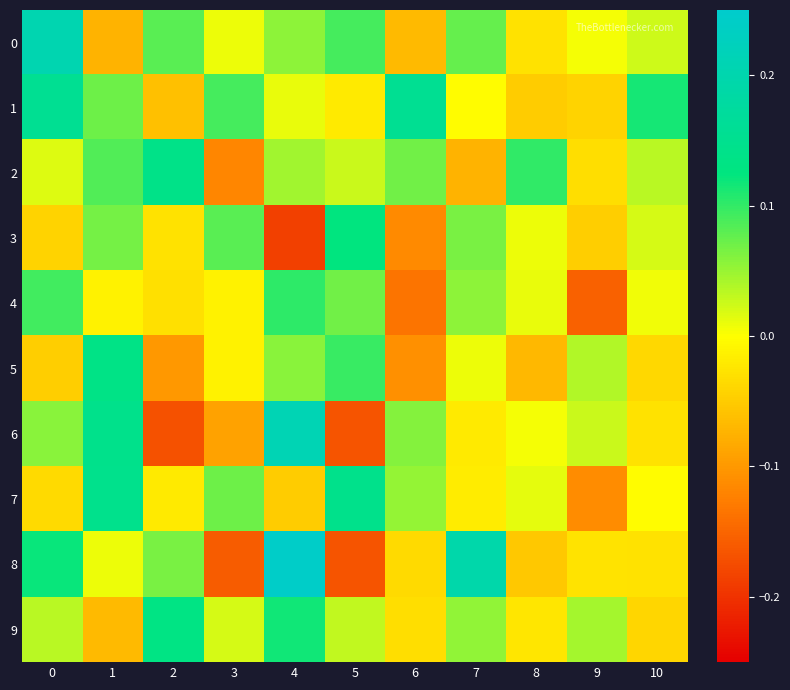

Which series has the widest spread of values?

row_8